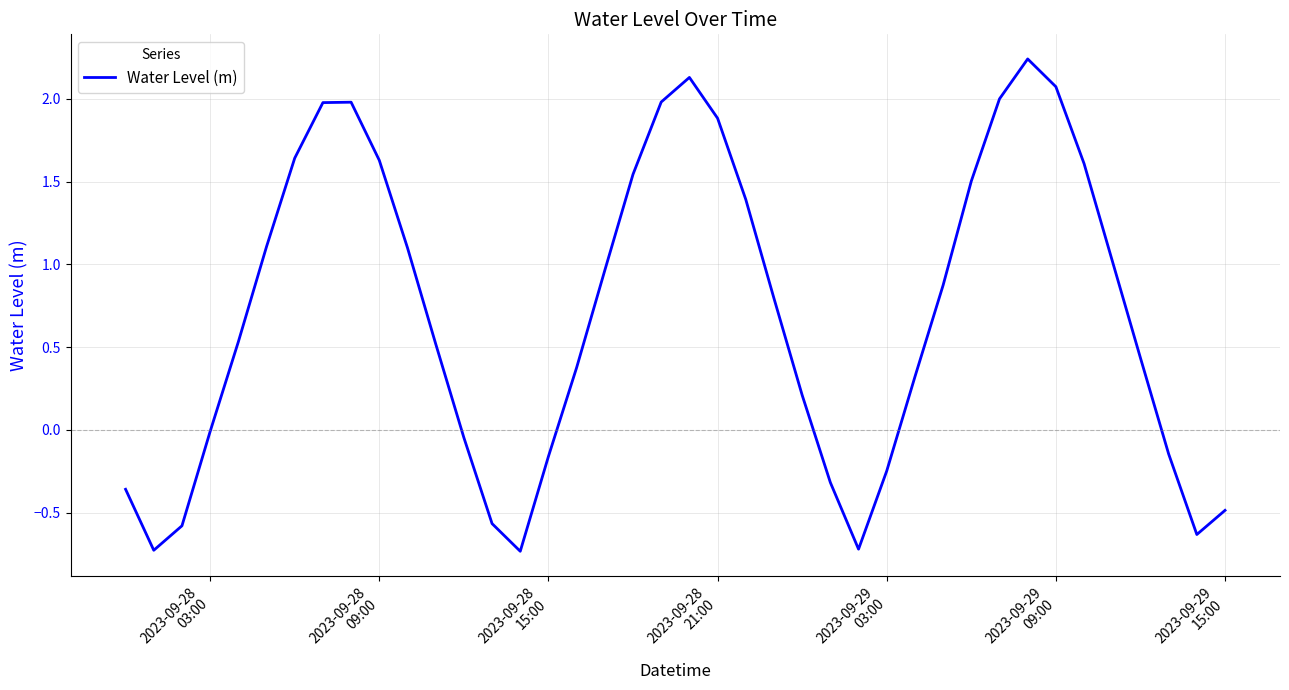

How many lines are shown in the chart?

1